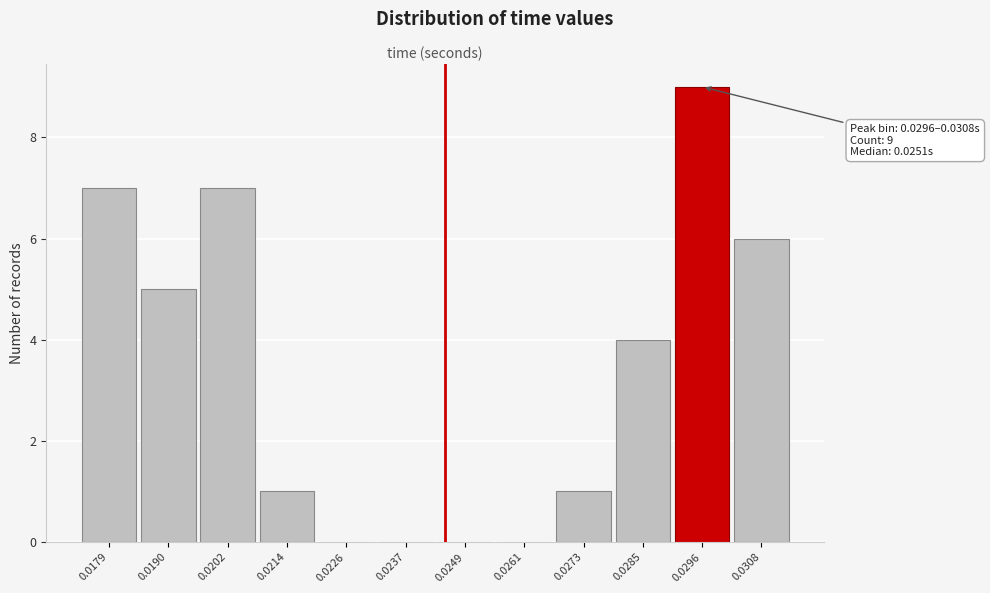

Reading left to right, what are all the values shown in this chart?

0.0179=7	0.0190=5	0.0202=7	0.0214=1	0.0226=0	0.0237=0	0.0249=0	0.0261=0	0.0273=1	0.0285=4	0.0296=9	0.0308=6